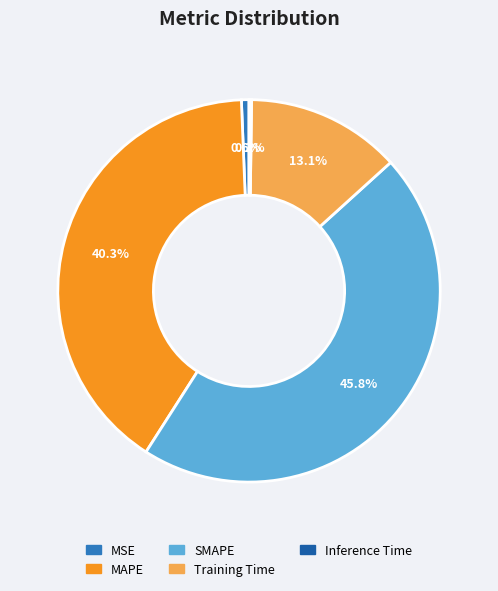

To the nearest percent, what is the difference between the MSE and Training Time slice percentages?

12%